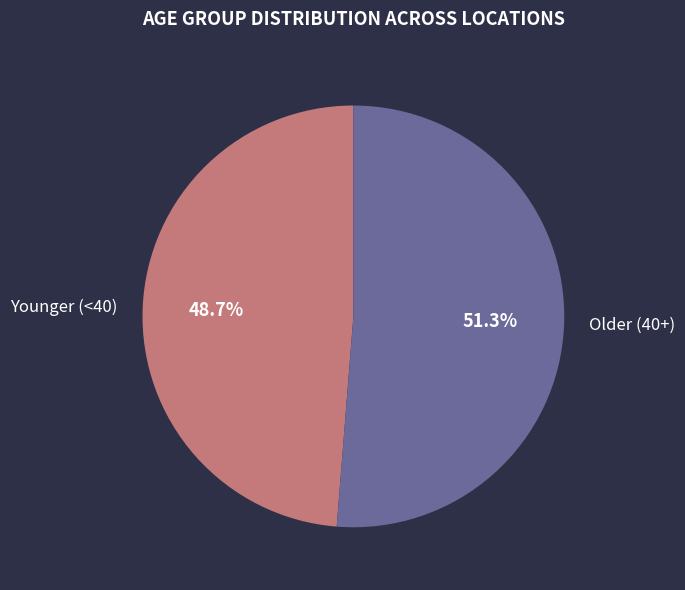

Does Older (40+) represent more than half of the total?

Yes